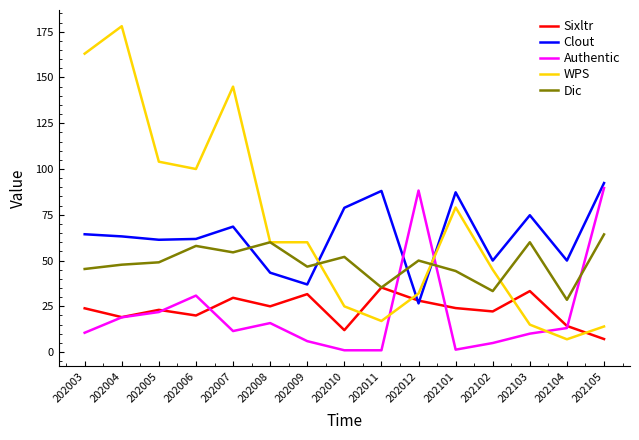

The Authentic series shows 25.5 at 202105. True or false?

False